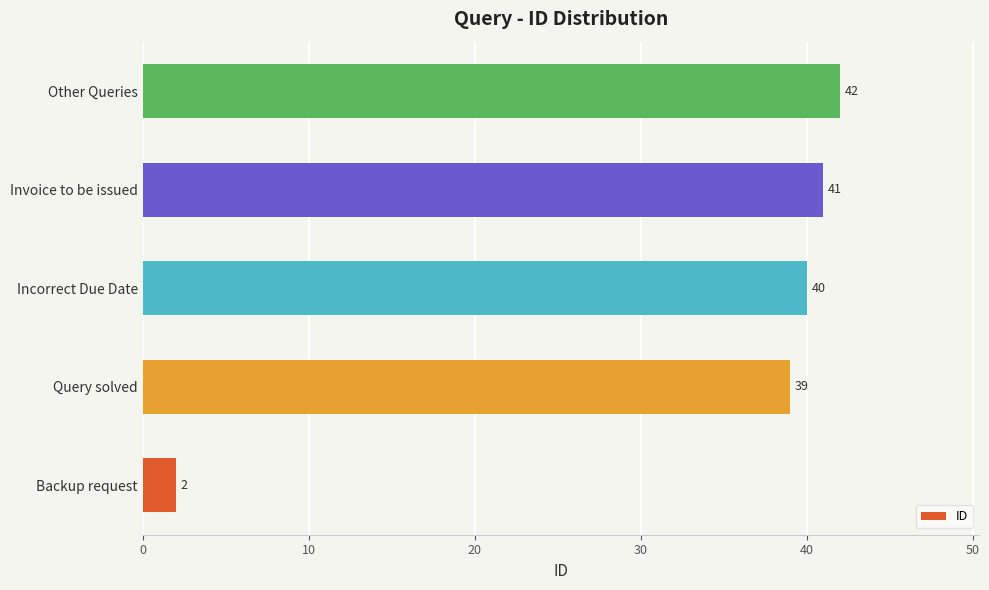

Reading bottom to top, list all the values displayed in this chart.

Backup request=2	Query solved=39	Incorrect Due Date=40	Invoice to be issued=41	Other Queries=42